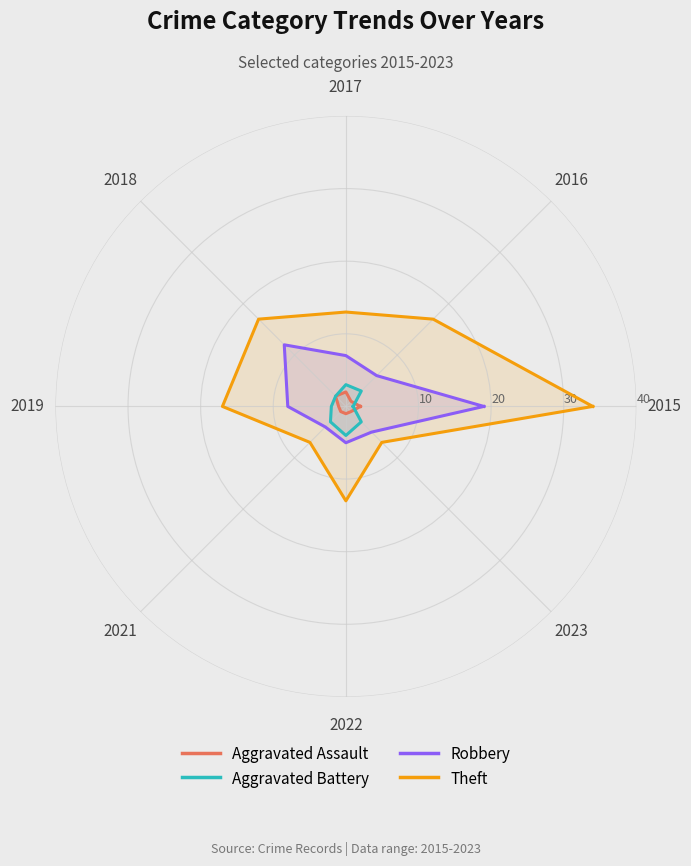

How many intersections are there between Aggravated Assault and Aggravated Battery?

2